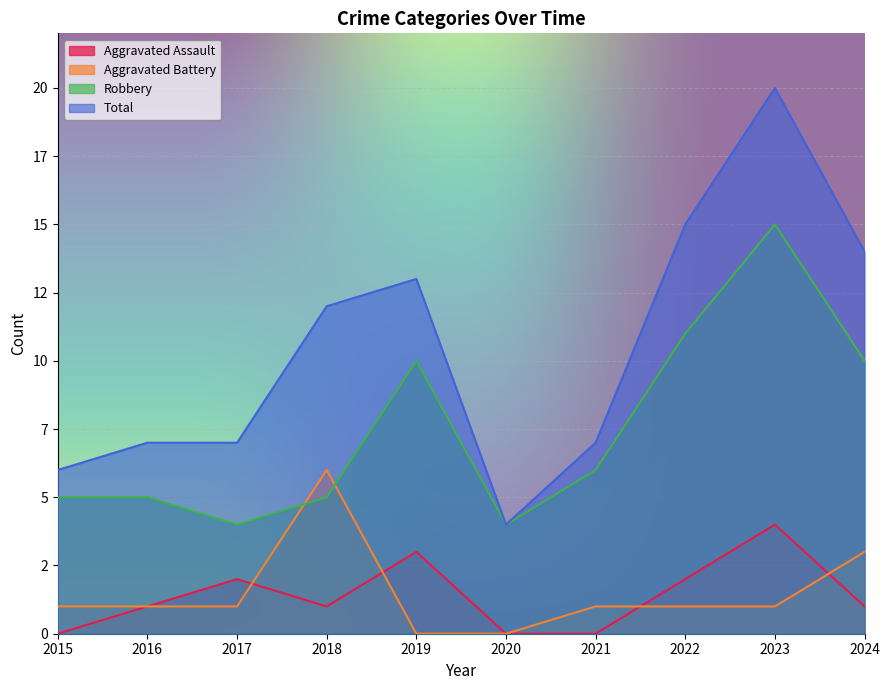

Count the number of data series in this chart.

4